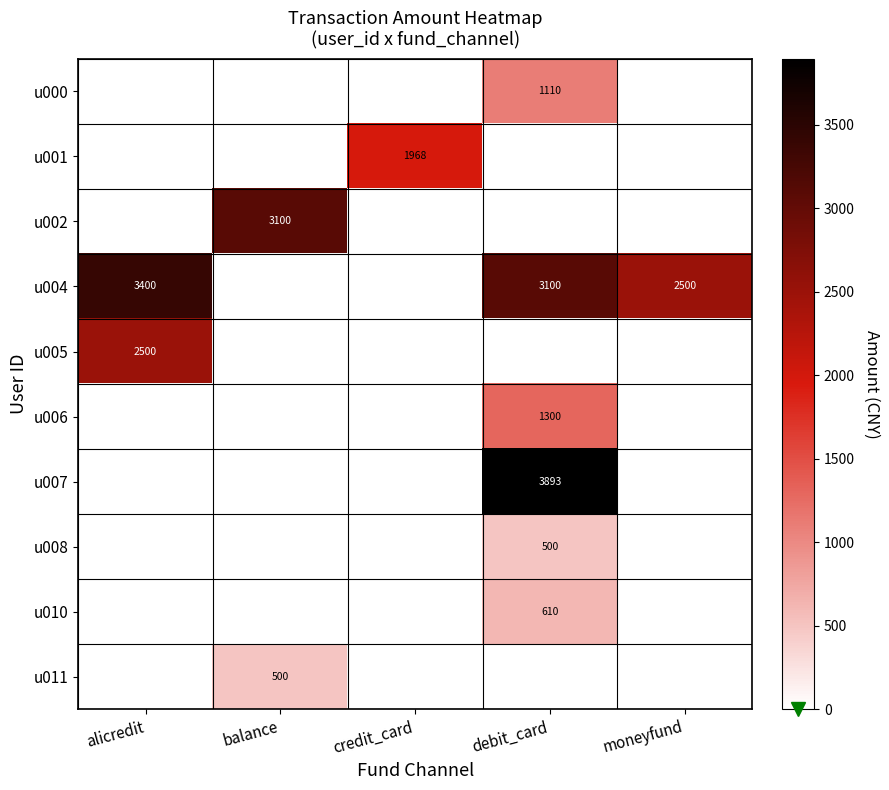

True or false: u005 has a value of 2500 at alicredit.

True